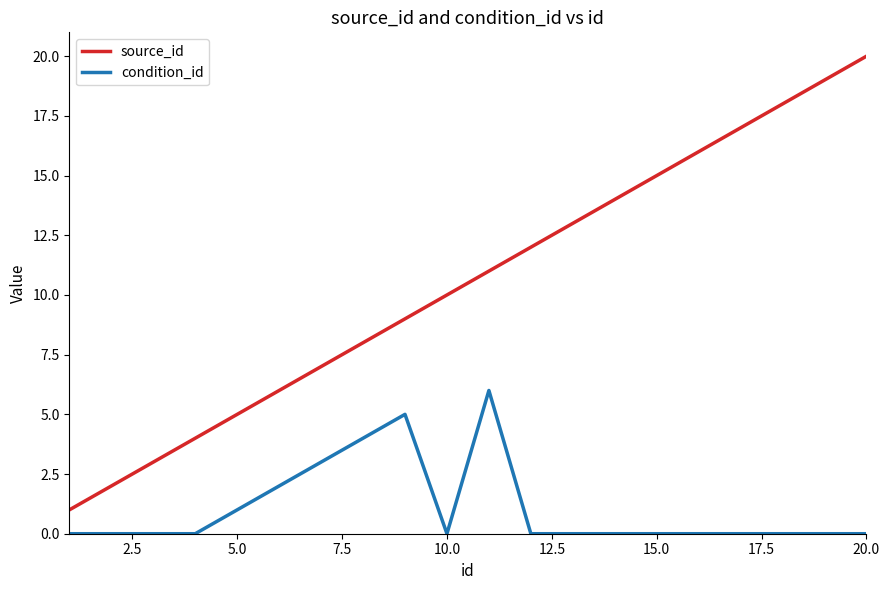

What is the minimum value for source_id?

1